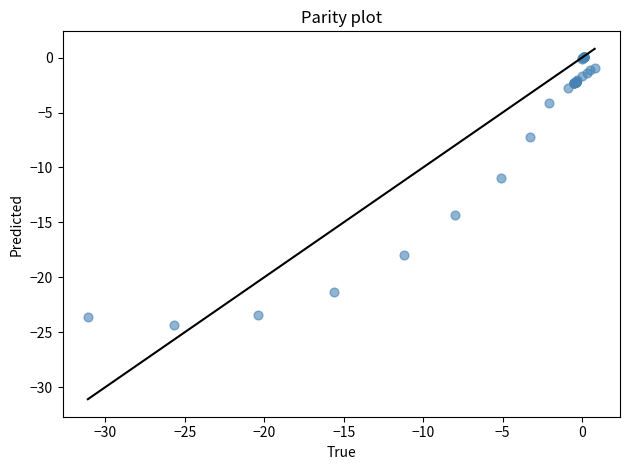

What Y value in the scatter plot is closest to -12?

-11.0